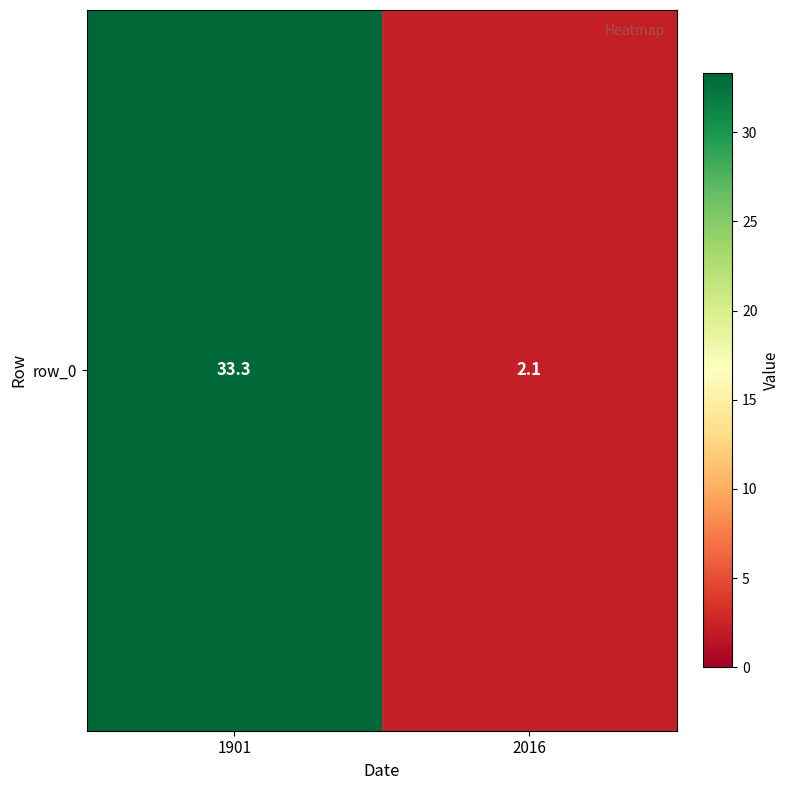

At which label is the value closest to 17?

2016